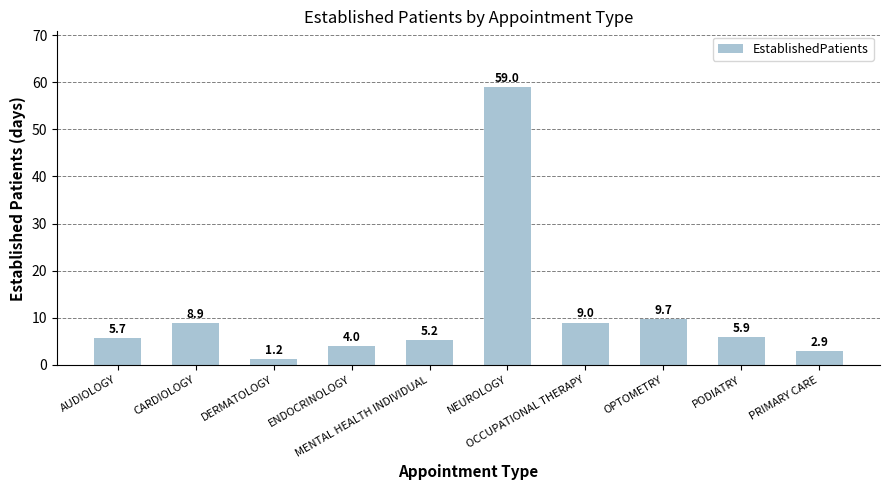

Rank the categories by value from highest to lowest.

NEUROLOGY, OPTOMETRY, OCCUPATIONAL THERAPY, CARDIOLOGY, PODIATRY, AUDIOLOGY, MENTAL HEALTH INDIVIDUAL, ENDOCRINOLOGY, PRIMARY CARE, DERMATOLOGY